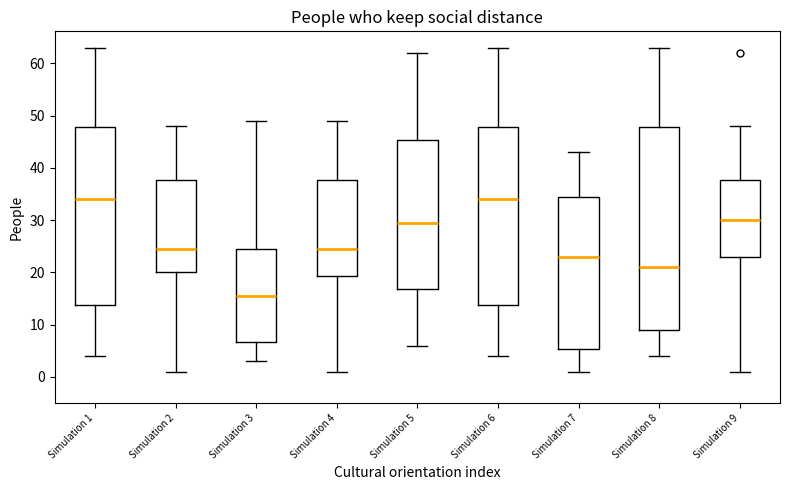

Which box has the lowest median line?

Simulation 3